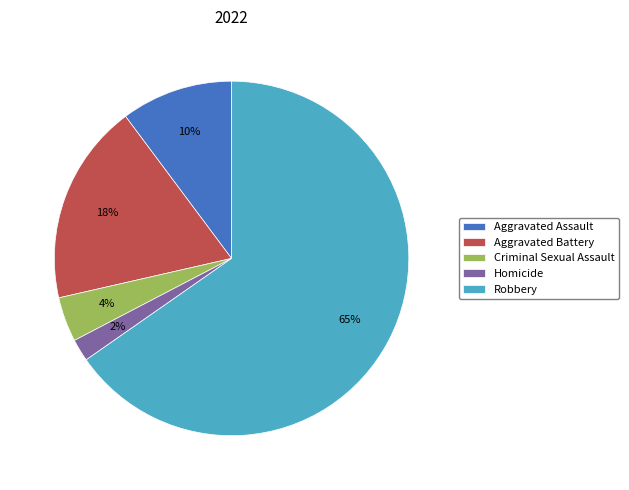

Rank the categories by value from lowest to highest.

Homicide, Criminal Sexual Assault, Aggravated Assault, Aggravated Battery, Robbery